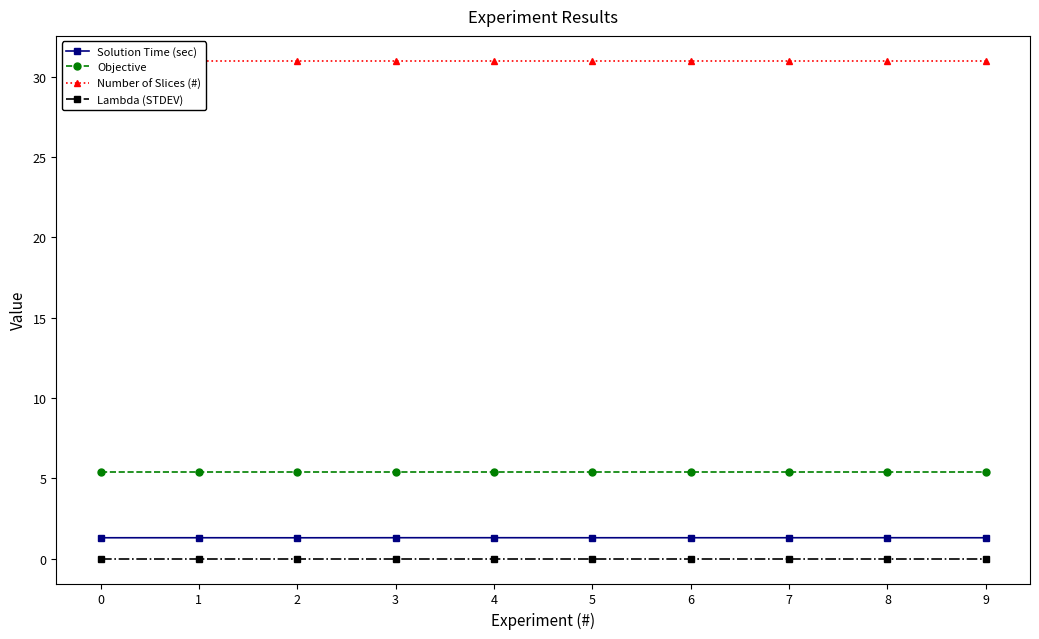

Does the chart have visible grid lines?

No